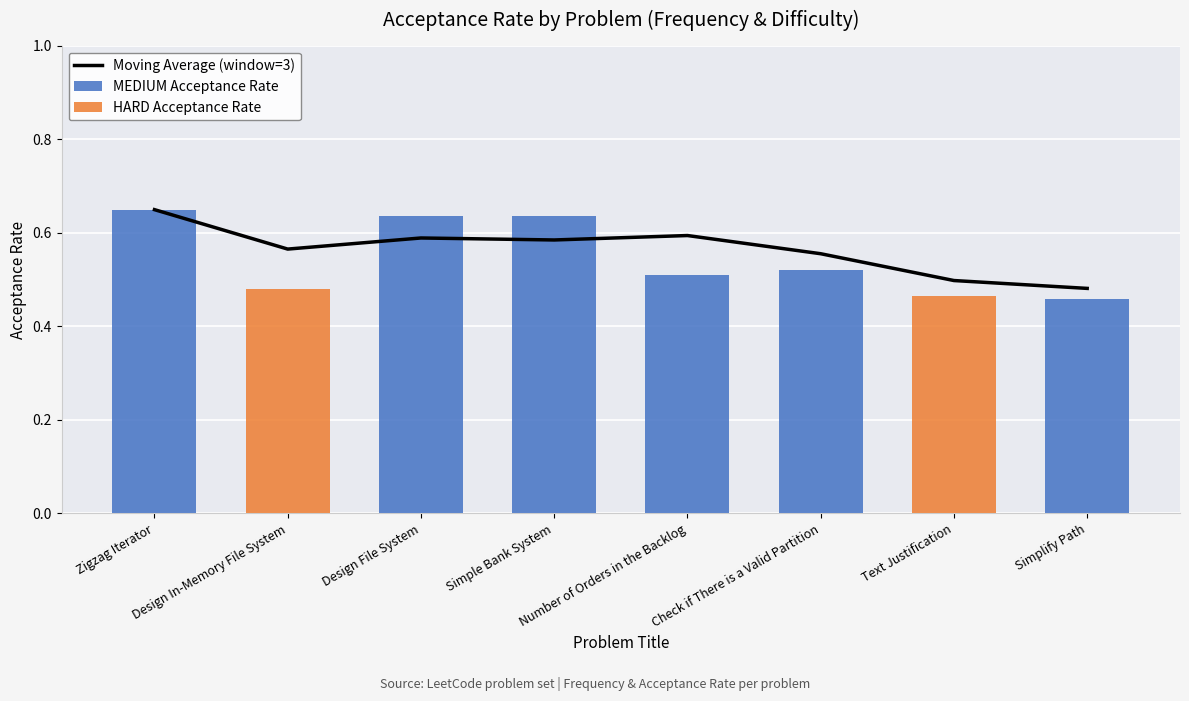

What is the label of the 7th bar from the left?

Text Justification